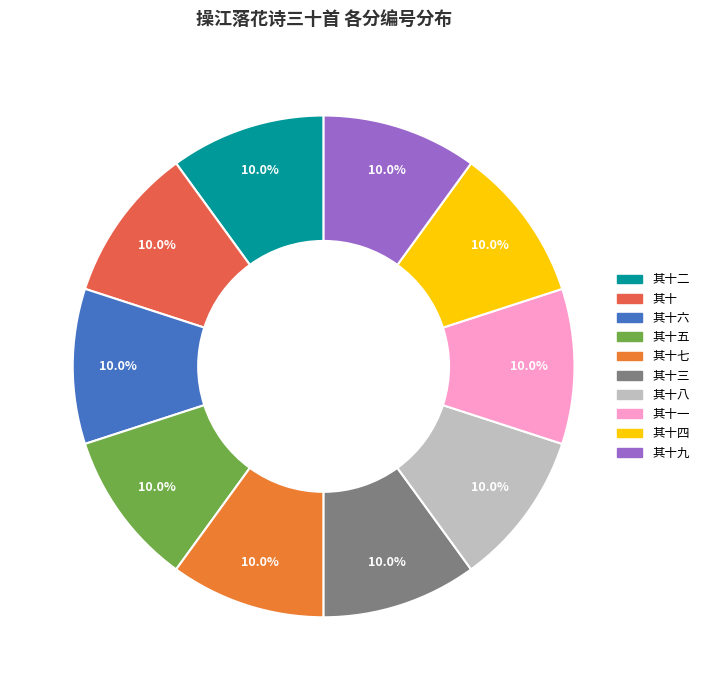

Is there a majority slice in this chart?

No